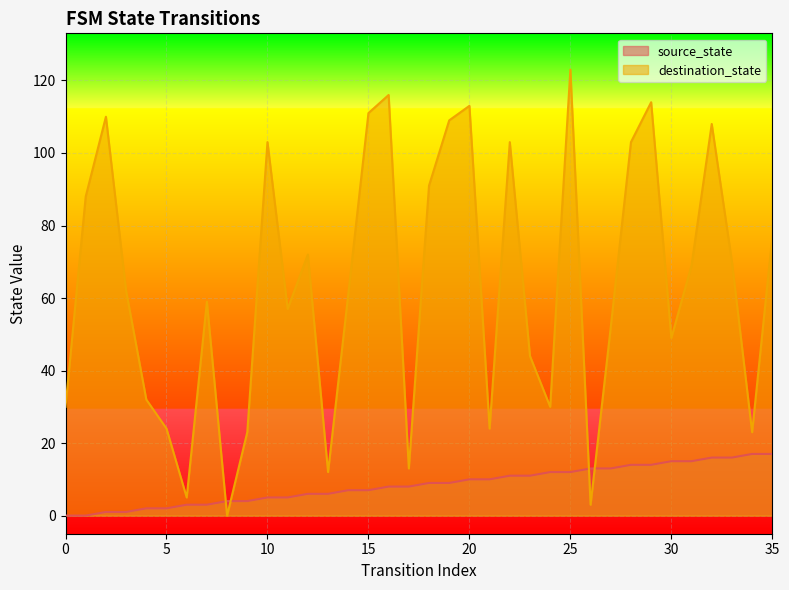

True or false: source_state has a value of 10 at 0.

False